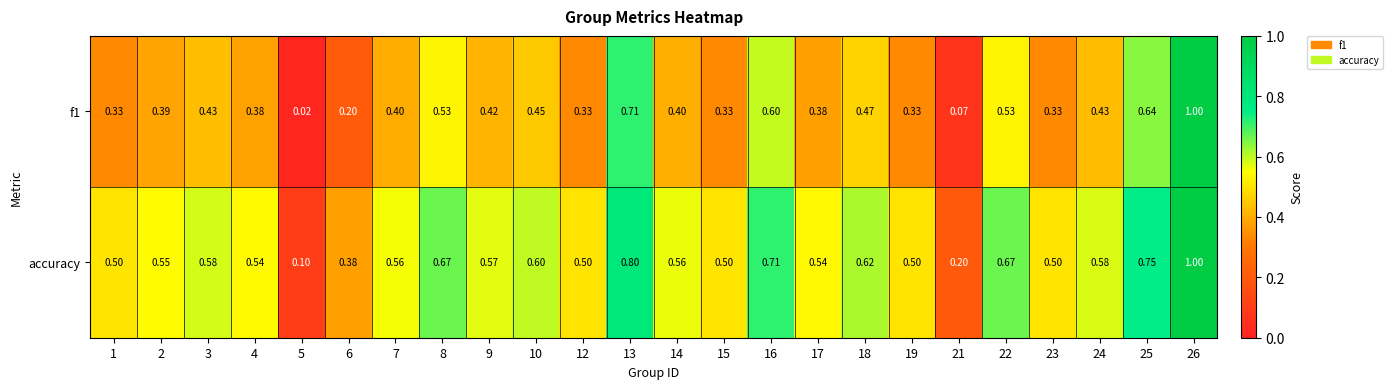

Is the value of accuracy at 25 greater than the value of f1 at 26?

No